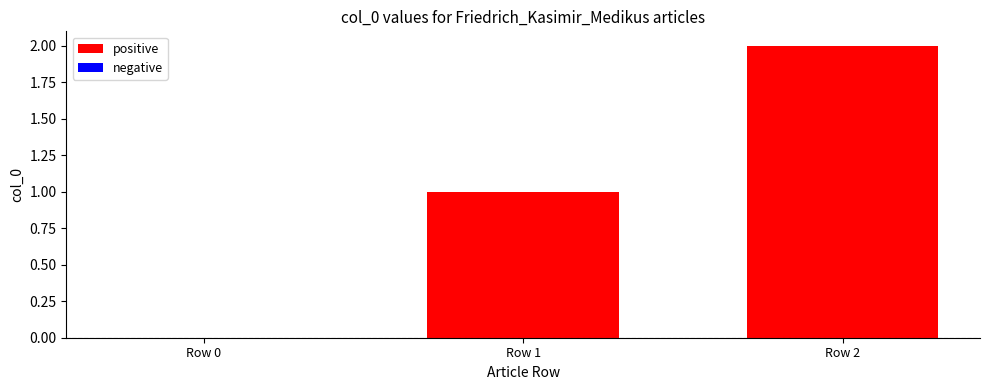

At which category does the chart reach its peak across all series?

Row 2